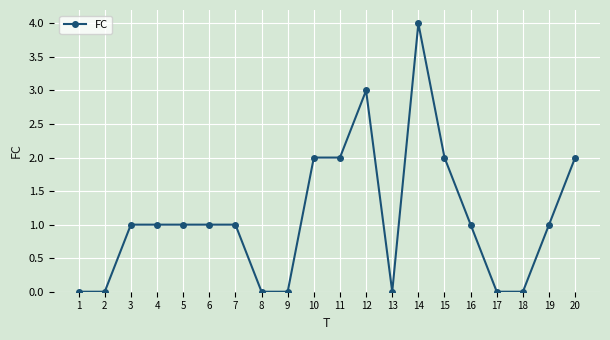

True or false: there are more than 0 points higher than both neighbors.

True